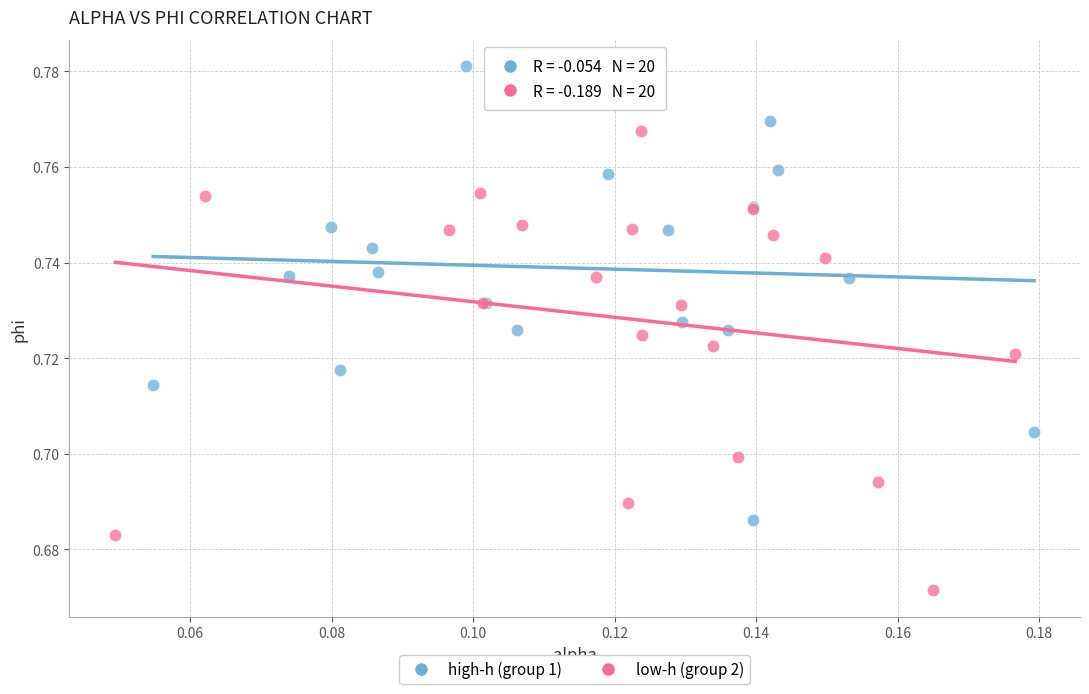

Which series reaches the minimum Y coordinate?

low-h (group 2)